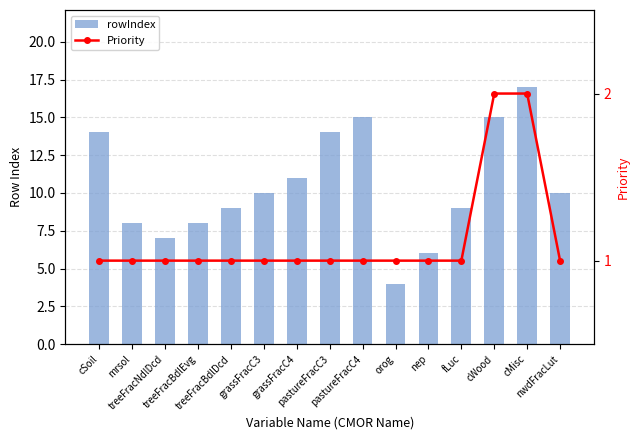

How many groups of bars are there?

15